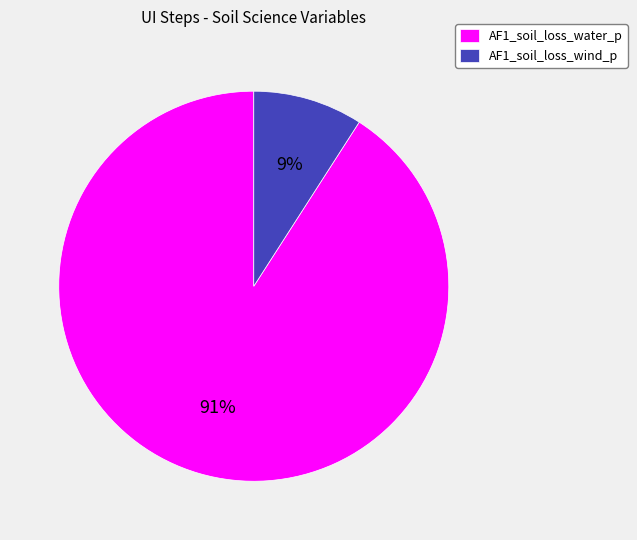

Which category accounts for the majority?

AF1_soil_loss_water_p